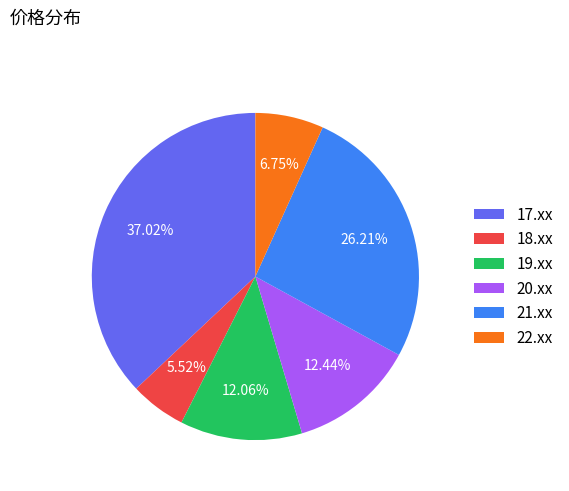

Which has a higher value, 17.xx or 22.xx?

17.xx